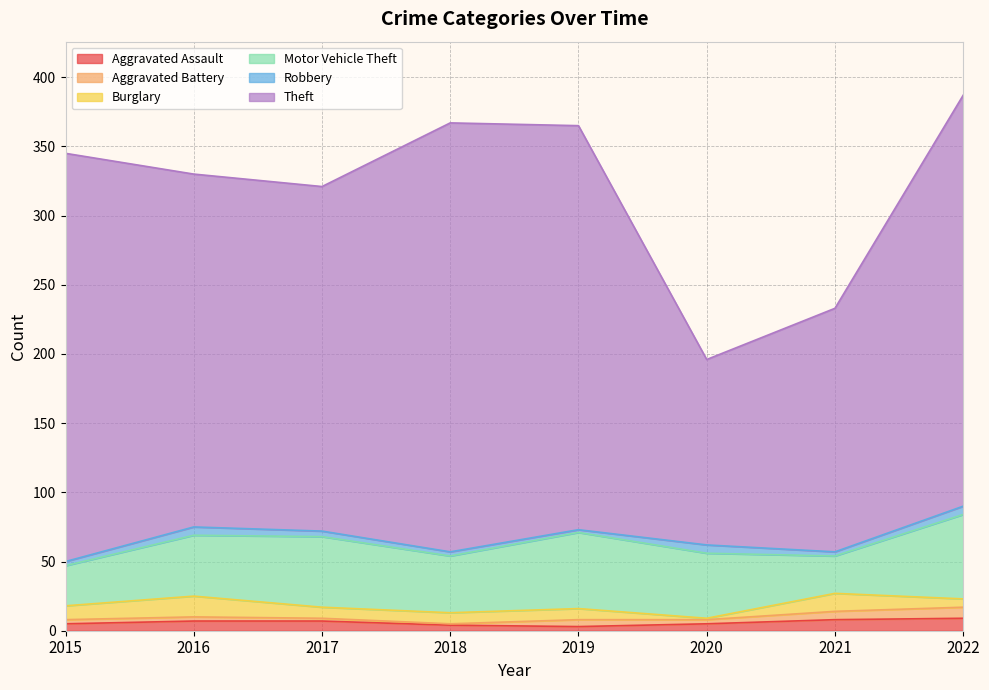

How many values in the Burglary series are below 8?

2